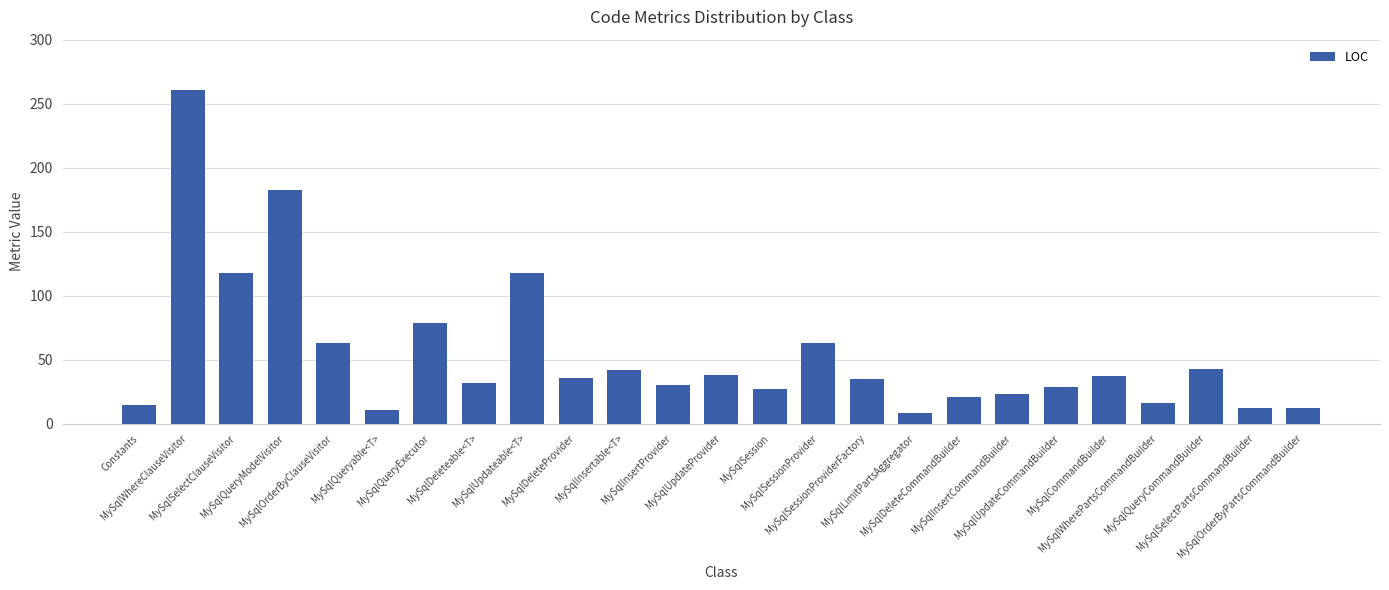

Which label corresponds to the smallest value in the chart?

MySqlLimitPartsAggregator